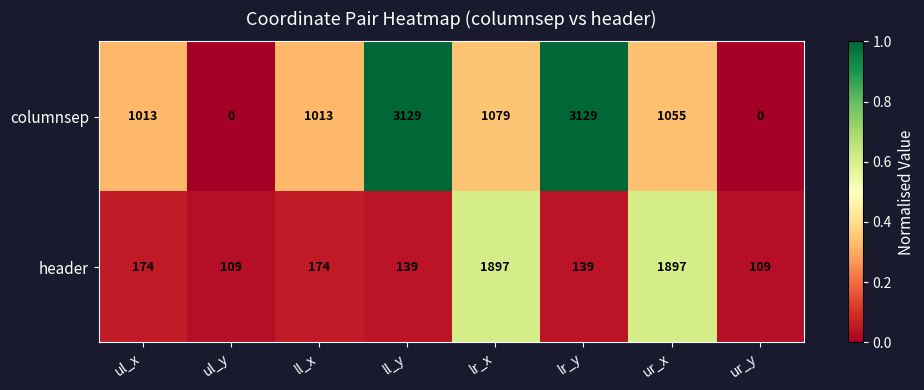

How many data points in columnsep are less than 1055?

4